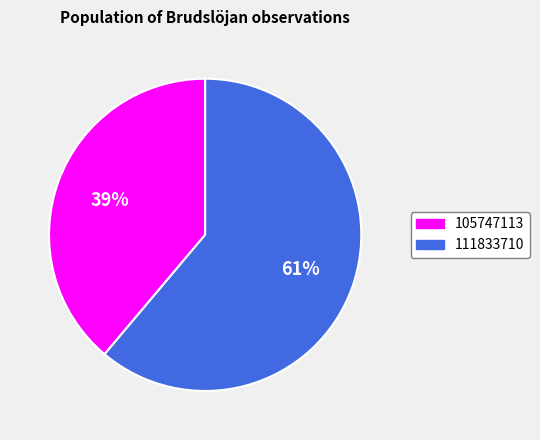

What percentage is the 111833710 slice, to the nearest percent?

61%